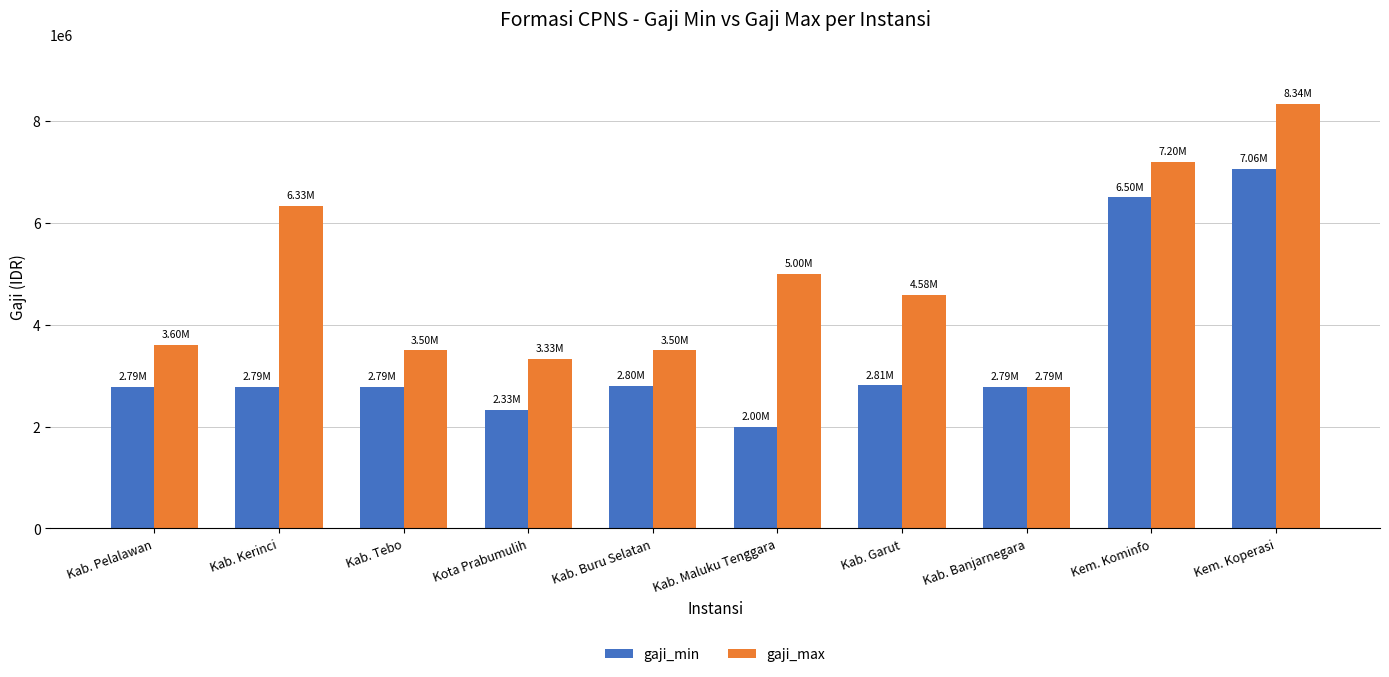

What is the value of the gaji_min bar at the 3rd from the left?

2785700